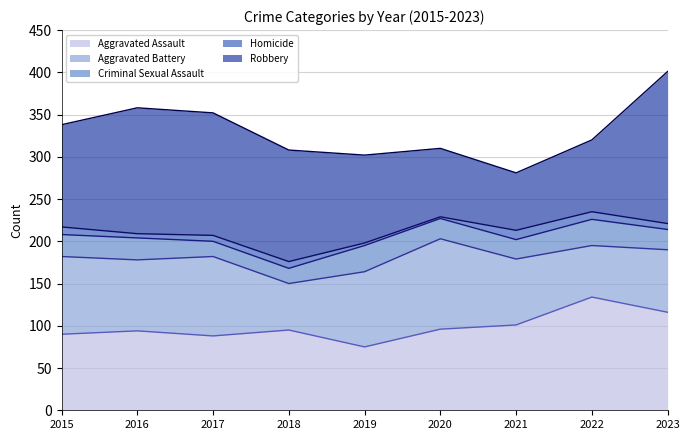

True or false: Criminal Sexual Assault and Homicide cross at least once.

False